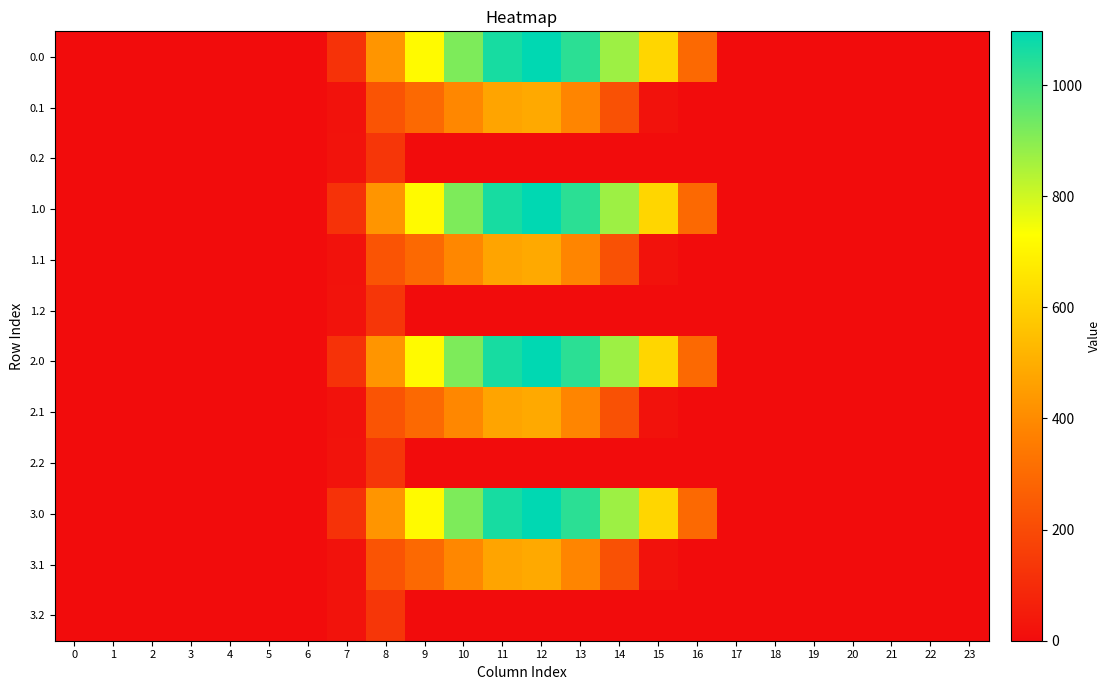

How many data points does each series have?

24